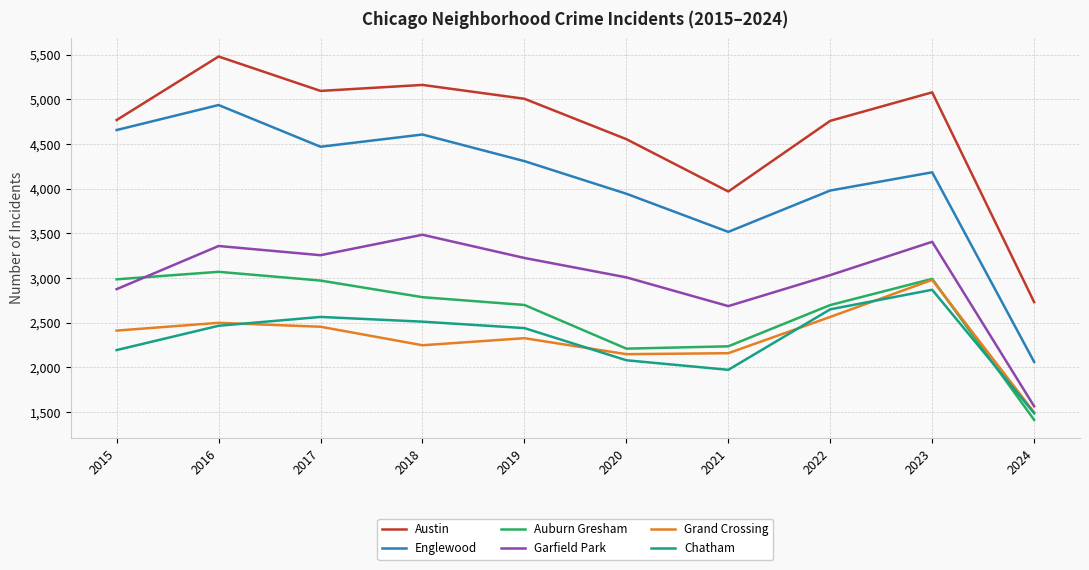

What is the approximate value of Auburn Gresham at 2018?

2787